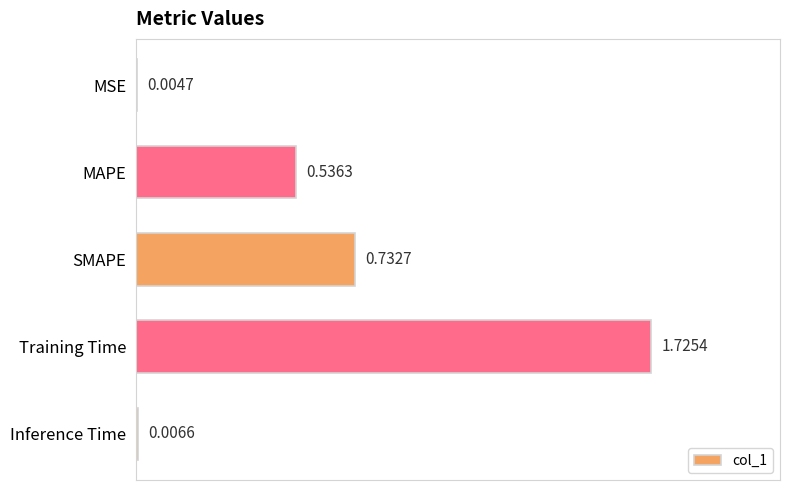

Which category has the highest value across all series?

Training Time